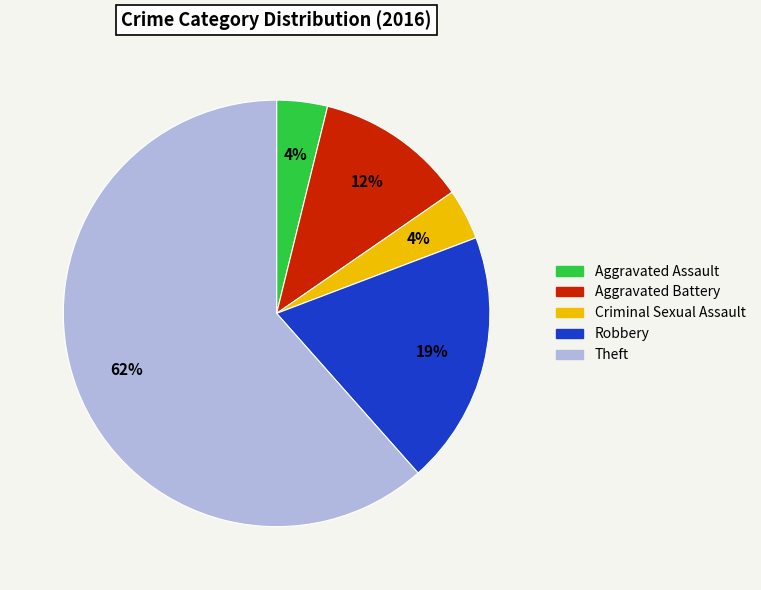

Which slice represents more than half of the pie?

Theft